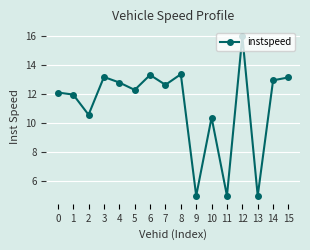

The chart shows a value of 5.5 at 4. True or false?

False